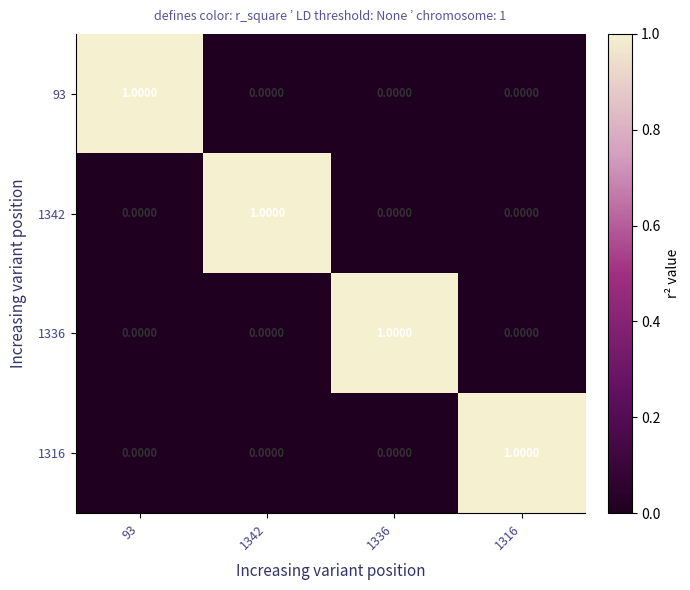

At how many categories does at least one series exceed 0?

4